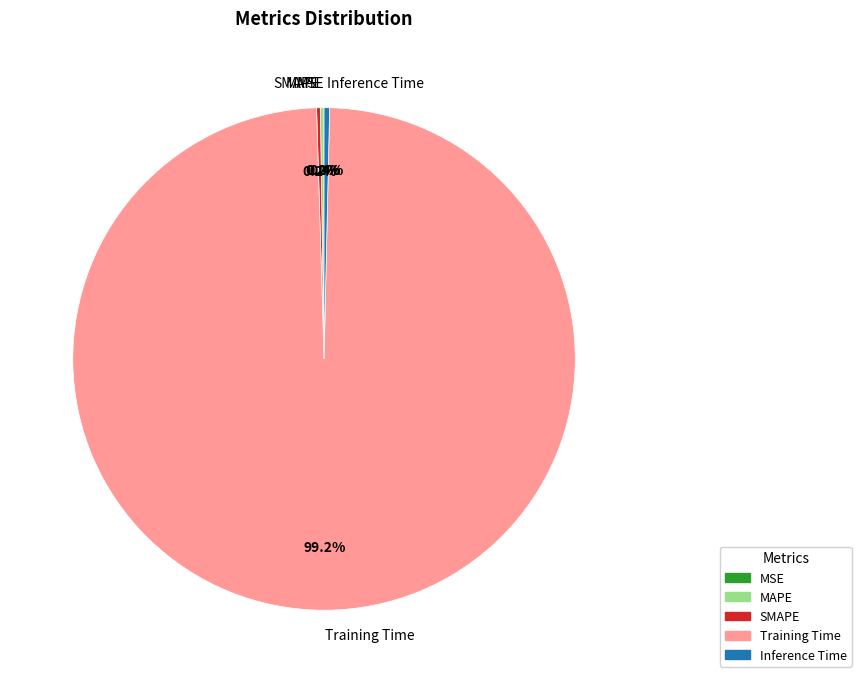

To the nearest percent, what is the average slice percentage?

20%